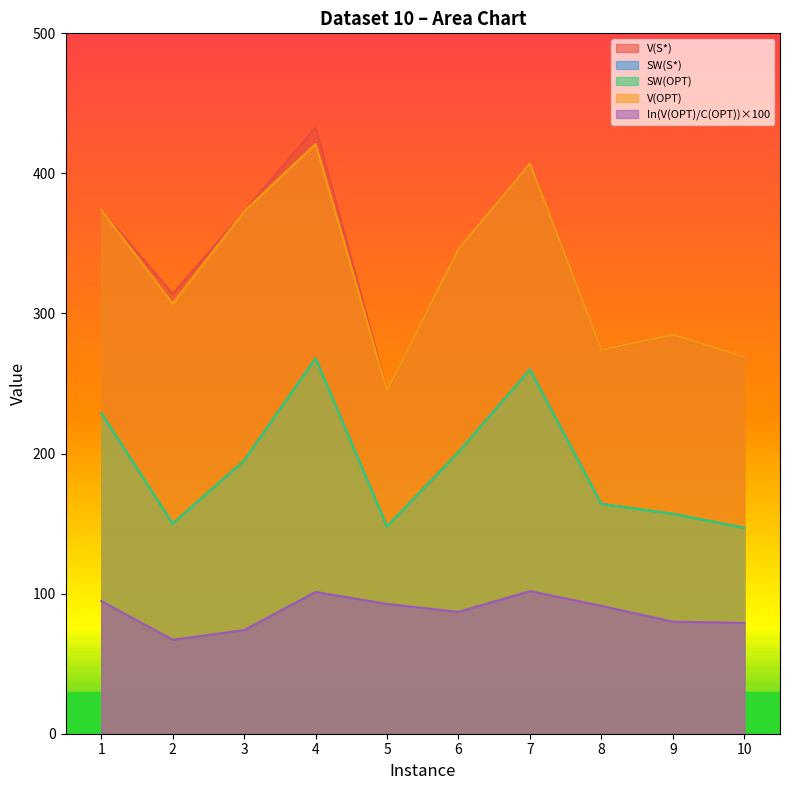

Is the value of SW(S*) at 5 greater than the value of V(S*) at 6?

No